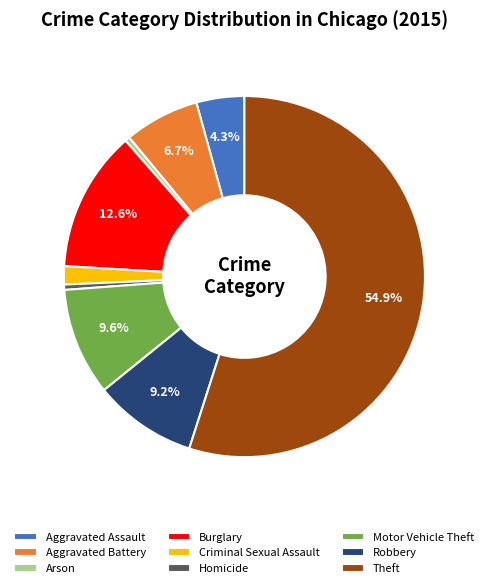

Approximately how many times larger is the value at Motor Vehicle Theft compared to Homicide?

20.3